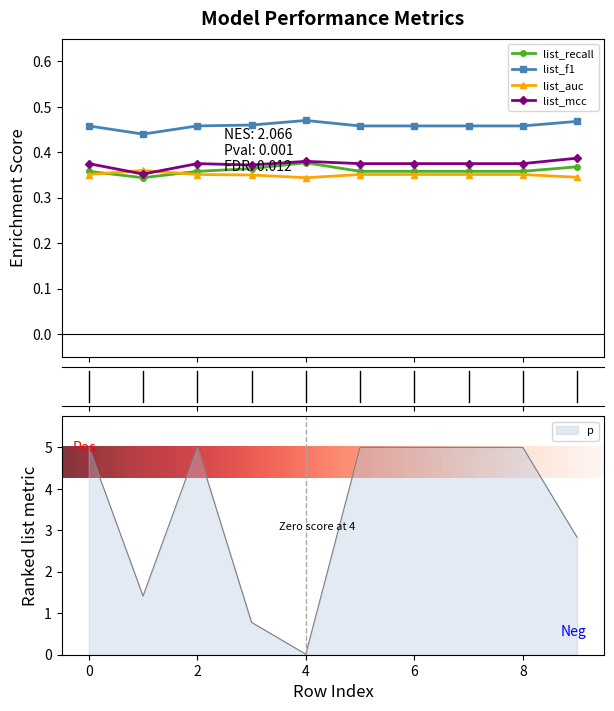

Rank the series at 7 from highest to lowest value.

list_f1, list_mcc, list_recall, list_auc